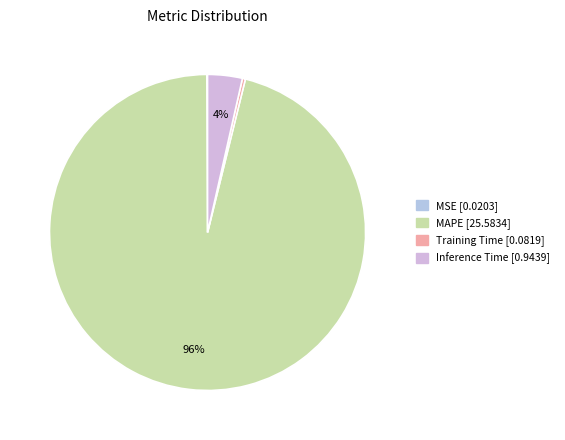

Which category has the biggest portion of the pie?

MAPE